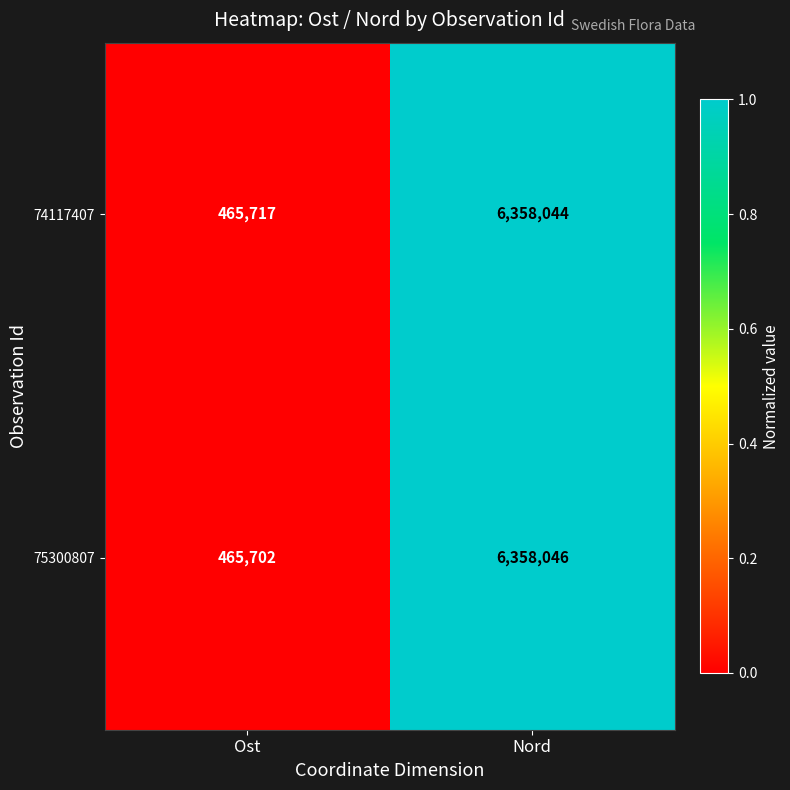

Which series has the widest spread of values?

75300807